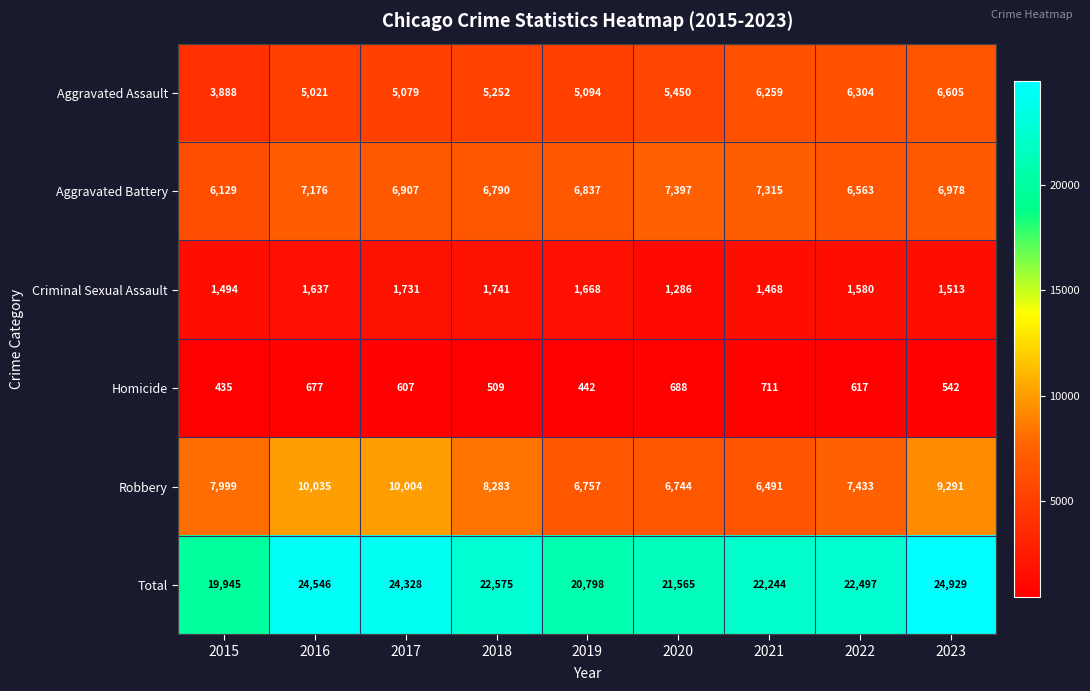

Where does the Criminal Sexual Assault series first go above 1580?

2016